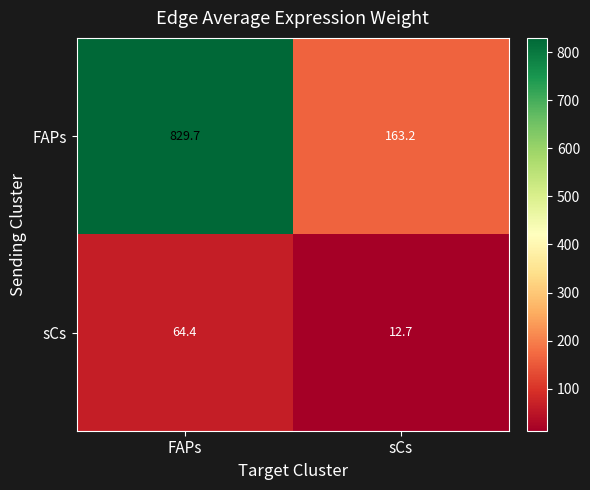

Reading left to right, transcribe all the data shown in this chart.

FAPs: 829.7	163.2
sCs: 64.4	12.7